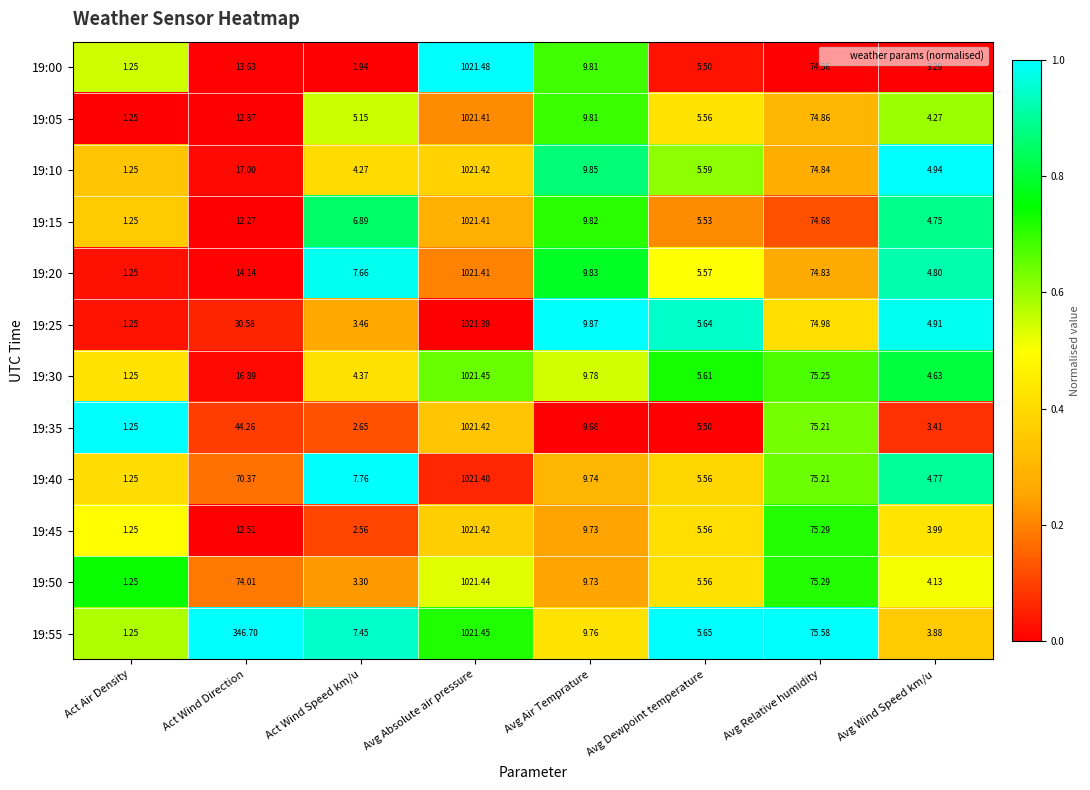

At which category is the sum across all series the highest?

Avg Absolute air pressure